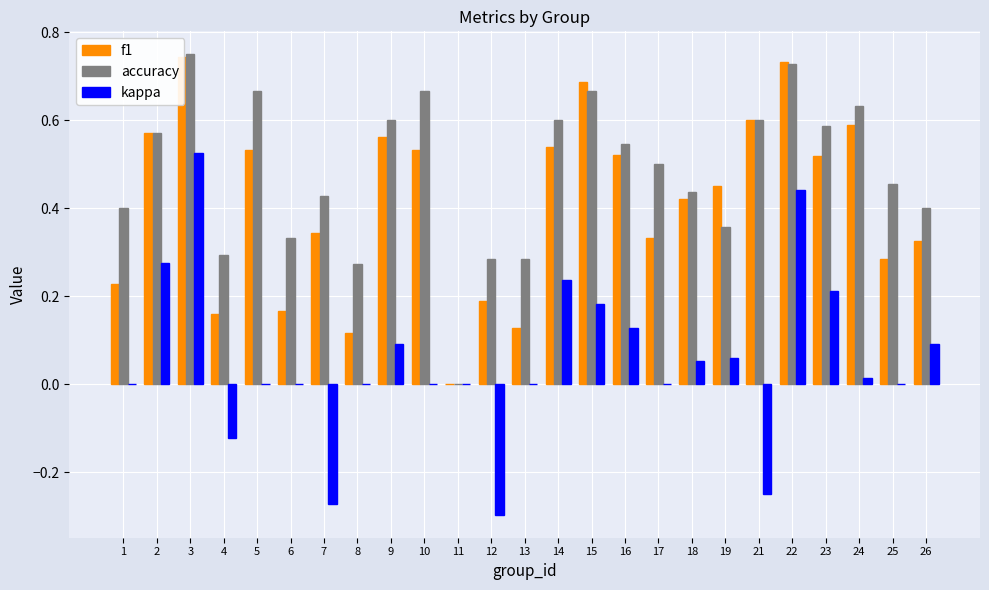

How many data points in f1 are above 0?

24